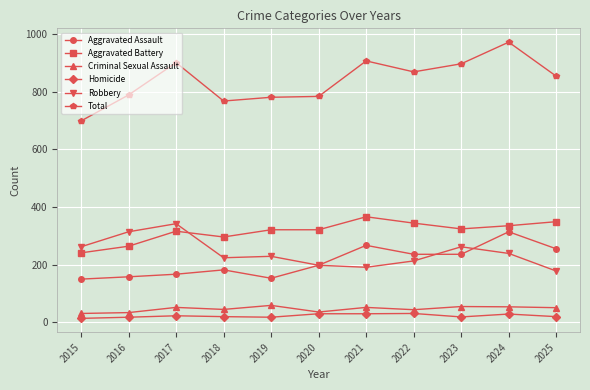

At which category is the sum across all series the highest?

2024